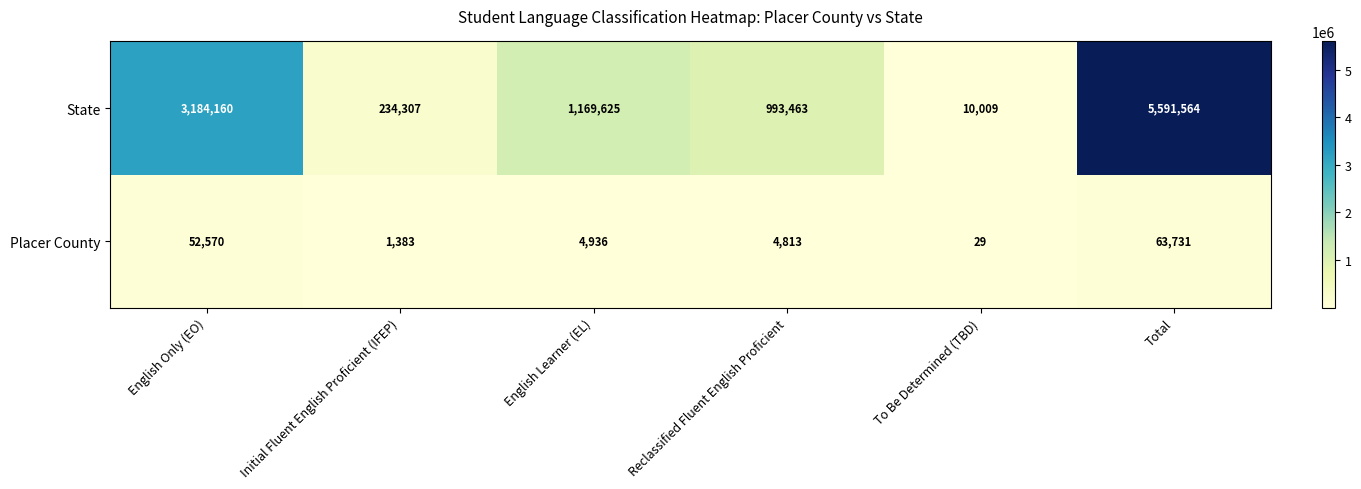

Reading left to right, what are all the values shown in this chart?

State: 3184160	234307	1169625	993463	10009	5591564
Placer County: 52570	1383	4936	4813	29	63731